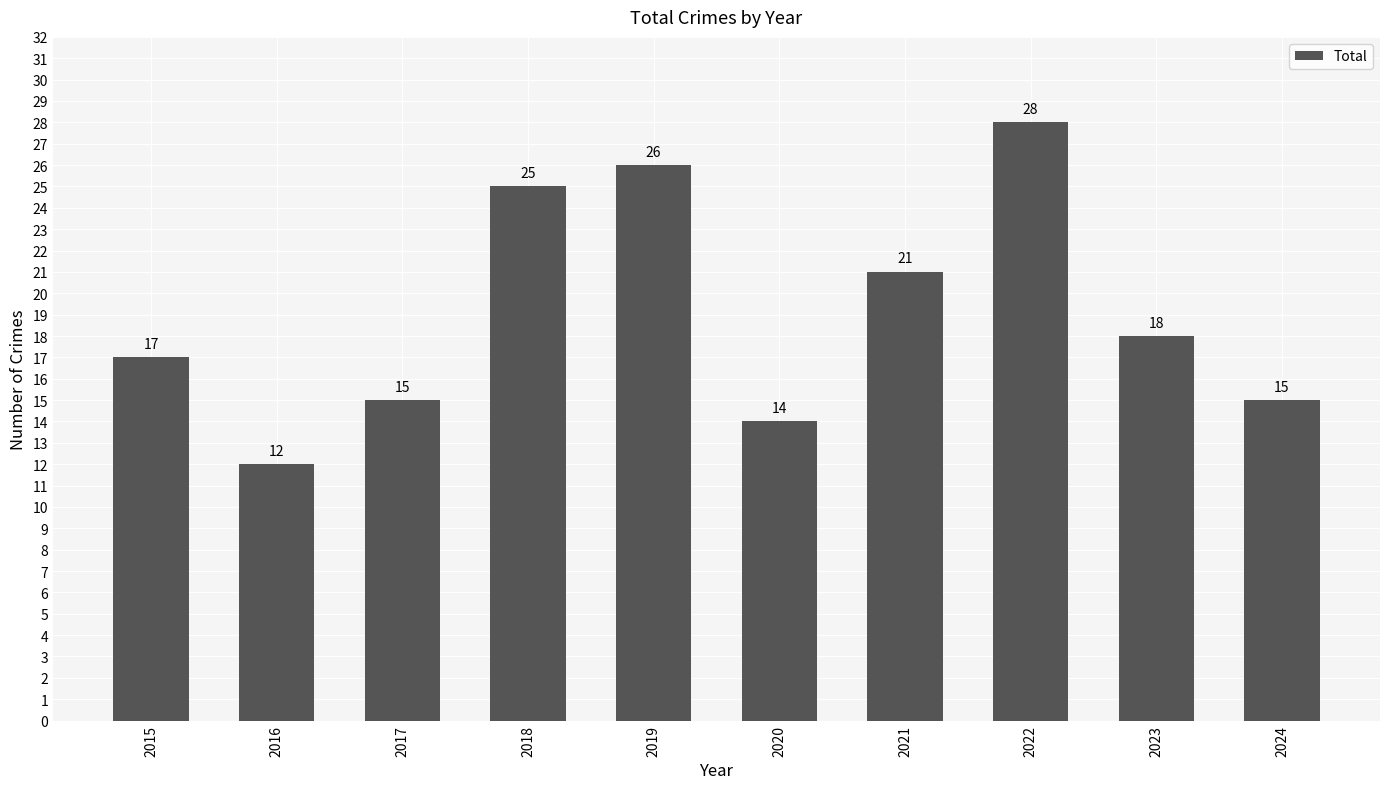

Reading left to right, what are all the values shown in this chart?

2015=17	2016=12	2017=15	2018=25	2019=26	2020=14	2021=21	2022=28	2023=18	2024=15